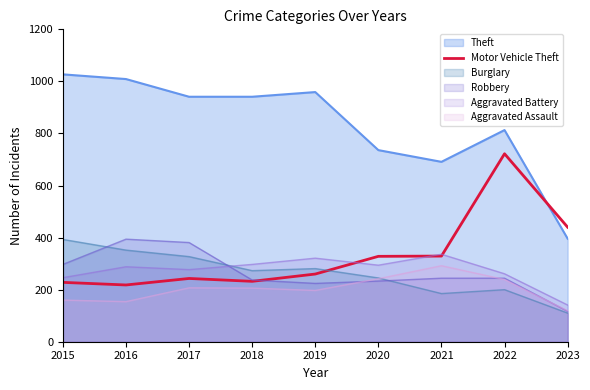

What is the difference between the highest and lowest values at 2021?

506